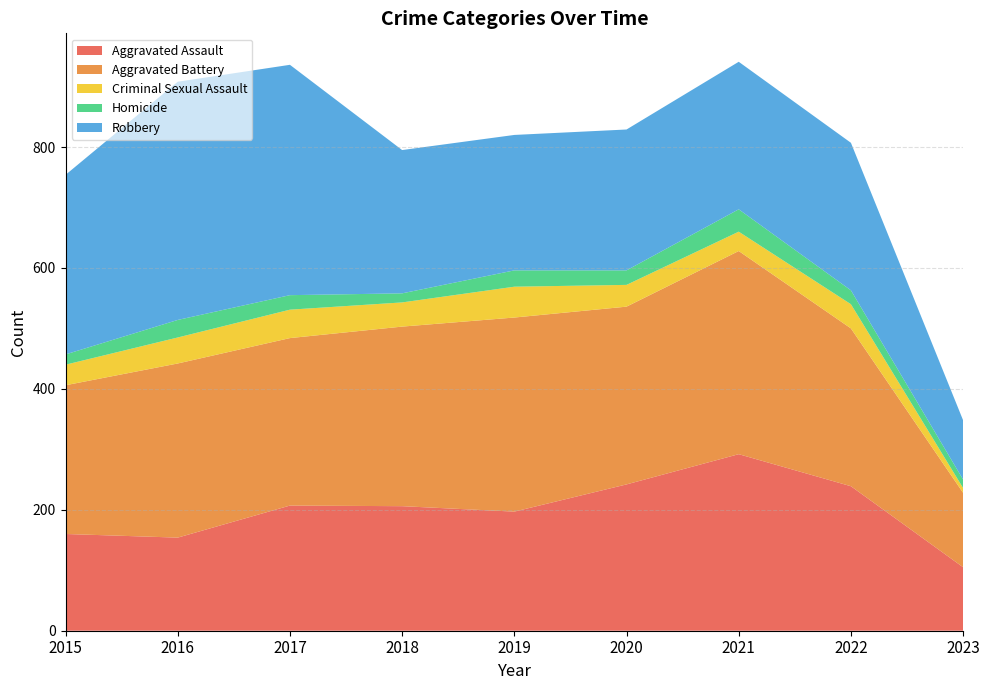

Reading left to right, extract all data points from this chart.

Aggravated Assault: 2015=160	2016=154	2017=207	2018=206	2019=197	2020=242	2021=292	2022=239	2023=105
Aggravated Battery: 2015=246	2016=288	2017=277	2018=297	2019=321	2020=294	2021=336	2022=261	2023=123
Criminal Sexual Assault: 2015=34	2016=43	2017=47	2018=40	2019=51	2020=36	2021=32	2022=40	2023=8
Homicide: 2015=17	2016=29	2017=24	2018=15	2019=27	2020=24	2021=37	2022=23	2023=14
Robbery: 2015=297	2016=394	2017=381	2018=237	2019=224	2020=233	2021=244	2022=244	2023=98